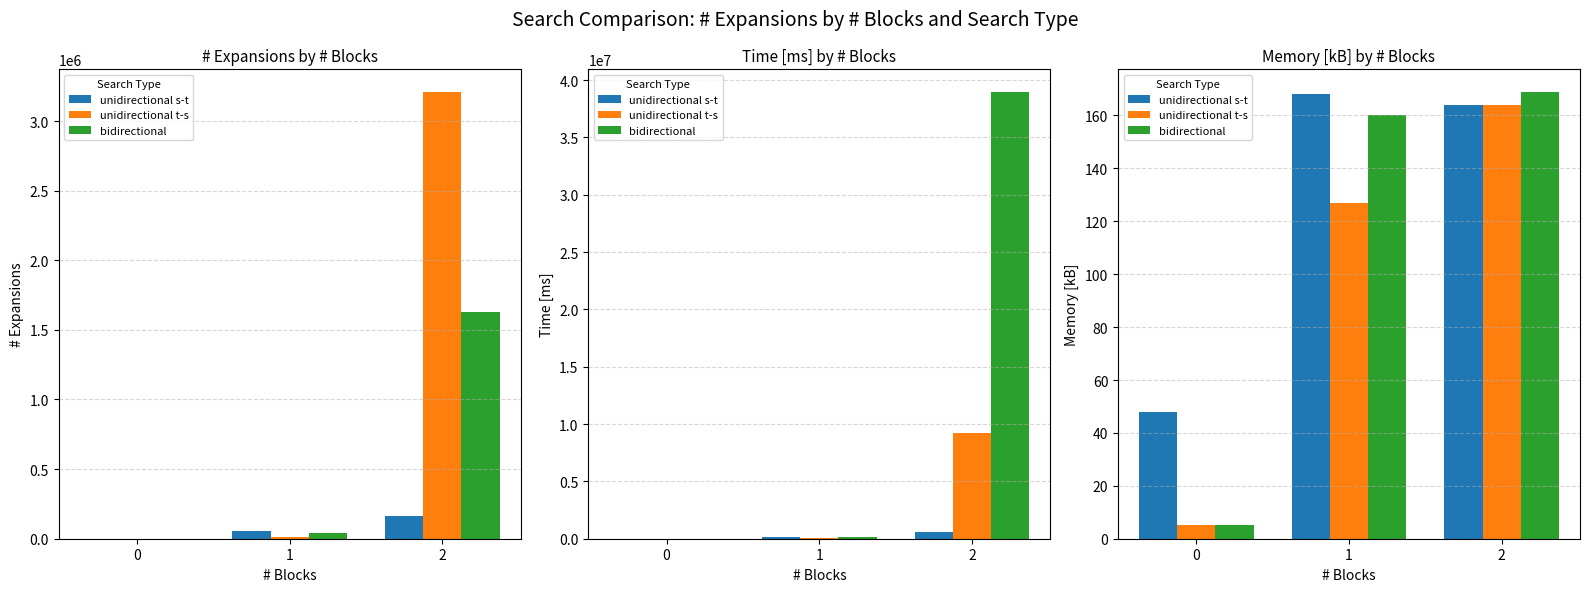

At which label does bidirectional reach its peak?

2